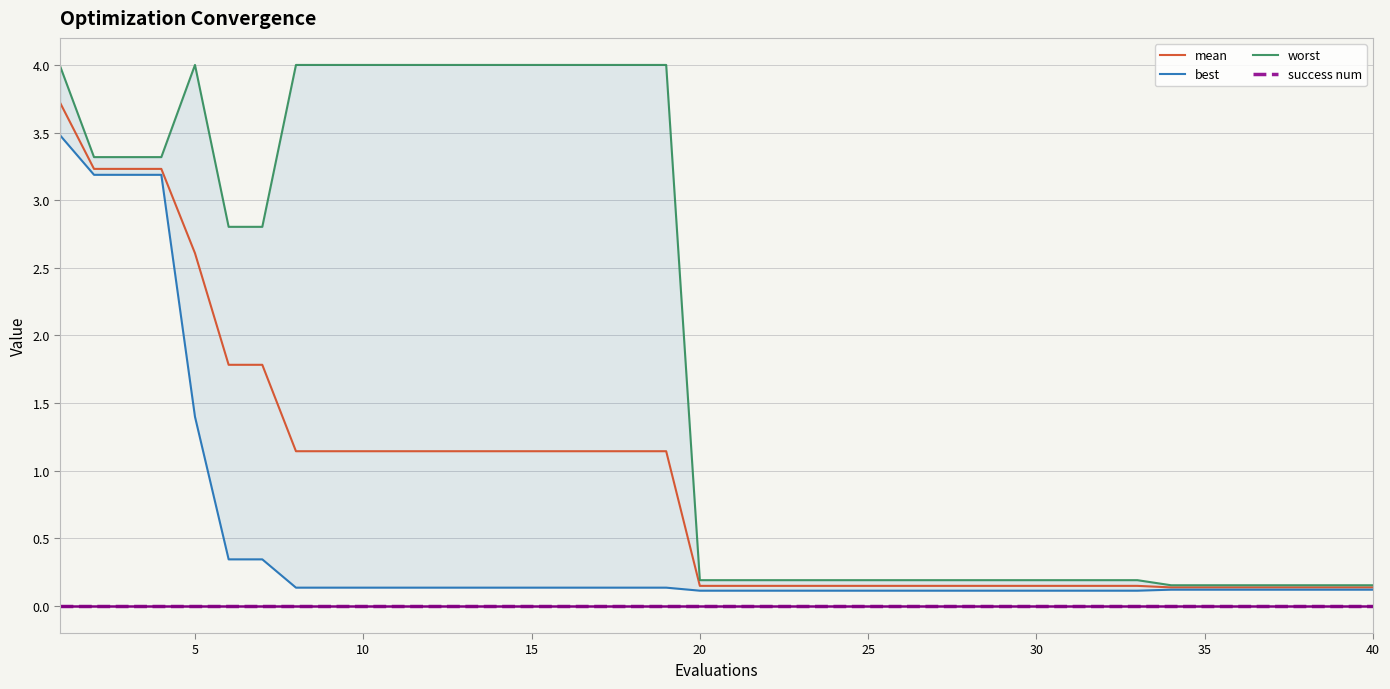

True or false: mean has a value of 0.5 at 15.

False